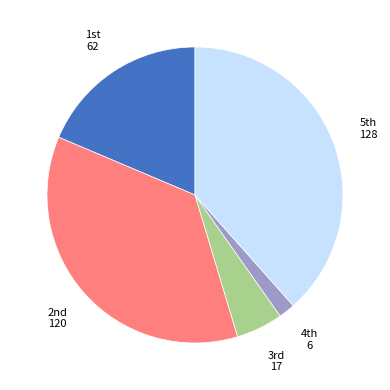

Does any single category account for the majority?

No